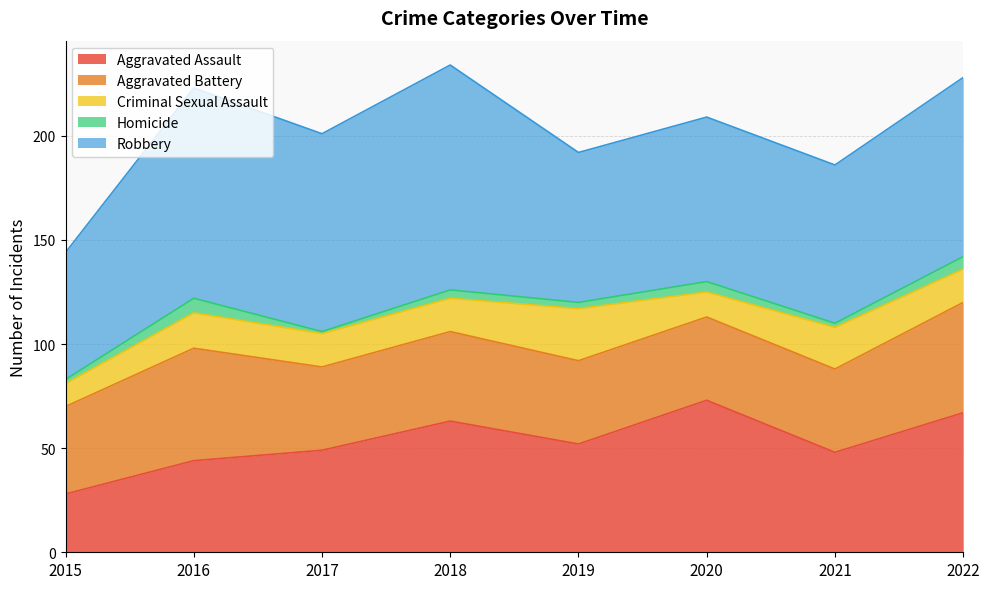

What is the minimum value for Homicide?

1